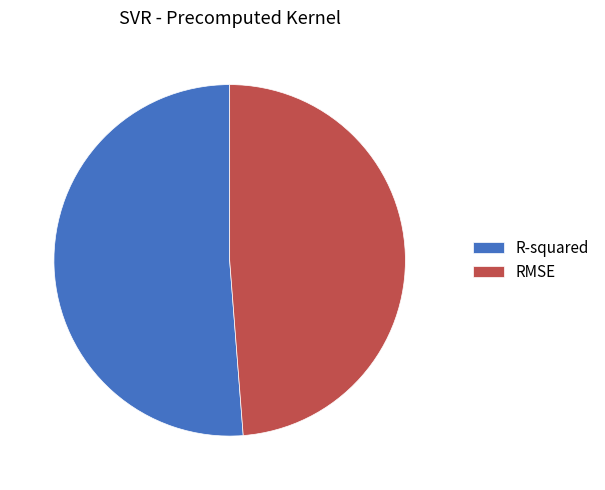

How many slices are in this pie chart?

2